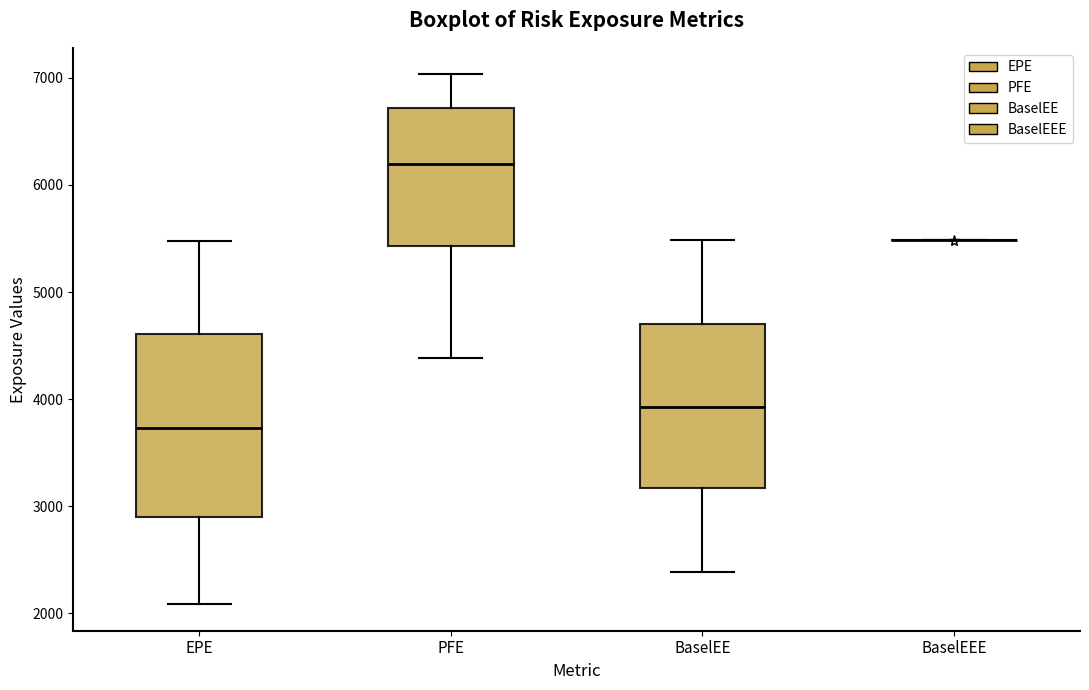

Comparing the boxes themselves (not the whiskers), which one is the tallest?

EPE